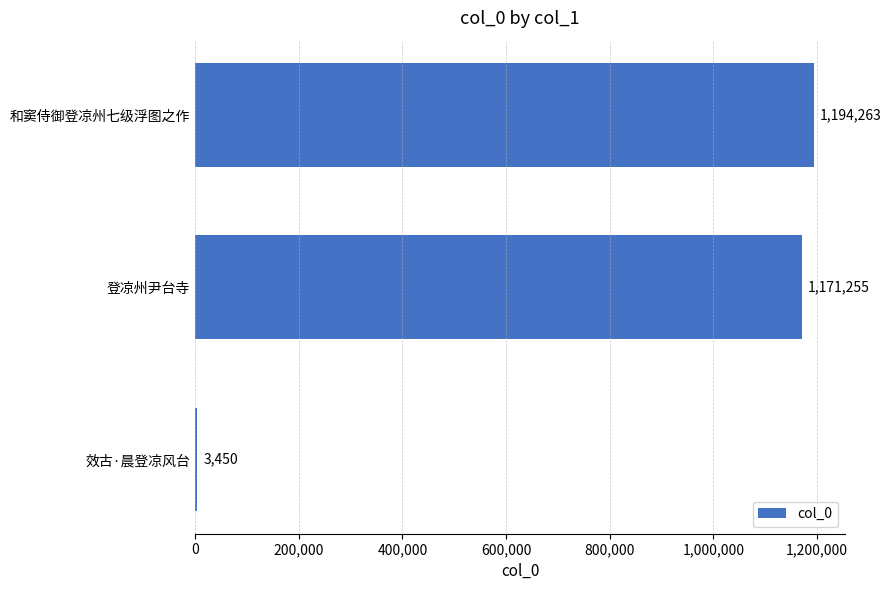

At which label is the value closest to 598856?

登凉州尹台寺